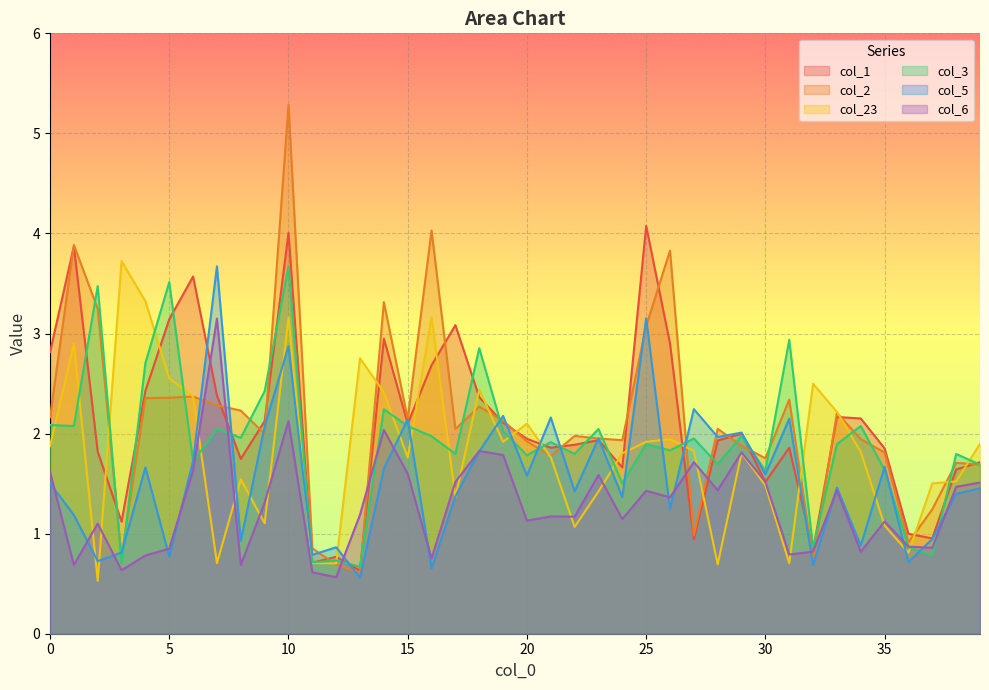

What is the value of the col_2 point at the 33rd from the left?

0.7